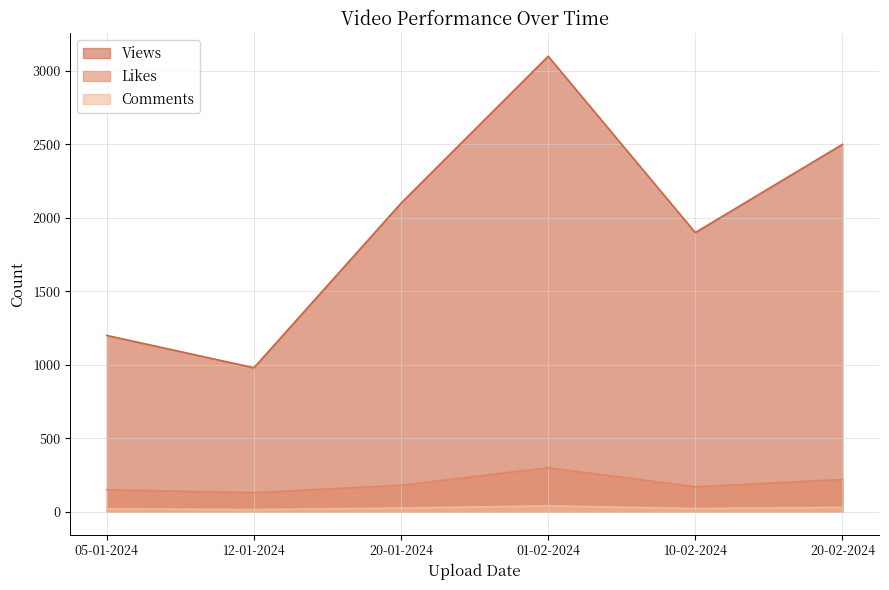

True or false: Views and Likes intersect in this chart.

False